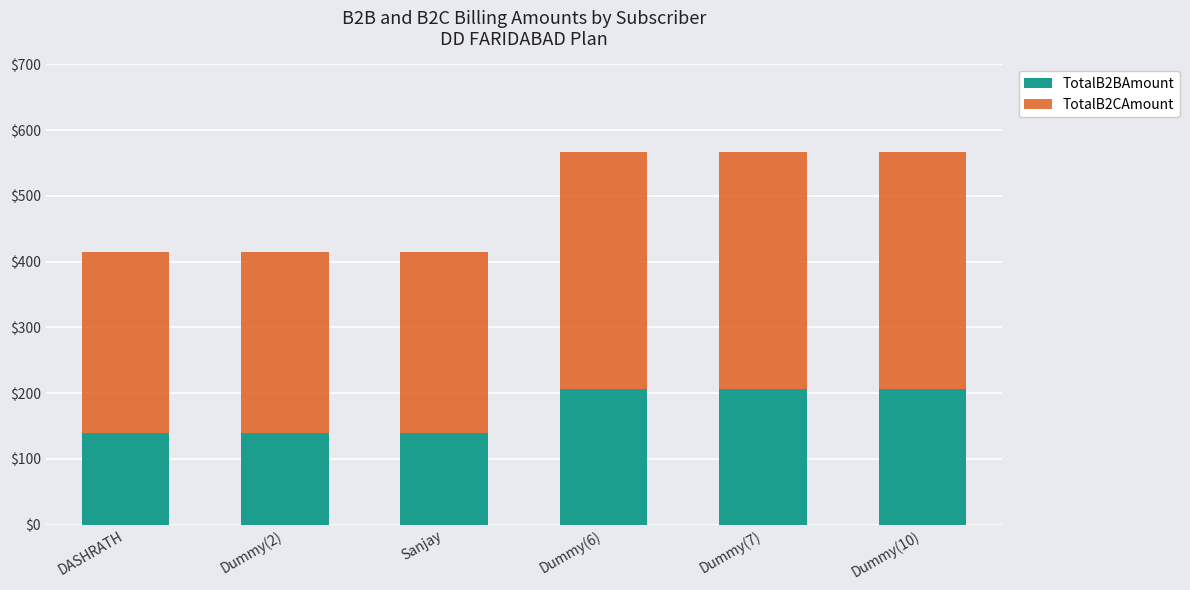

Reading left to right, what are the values for TotalB2BAmount?

139.2	139.2	139.2	206.5	206.5	206.5